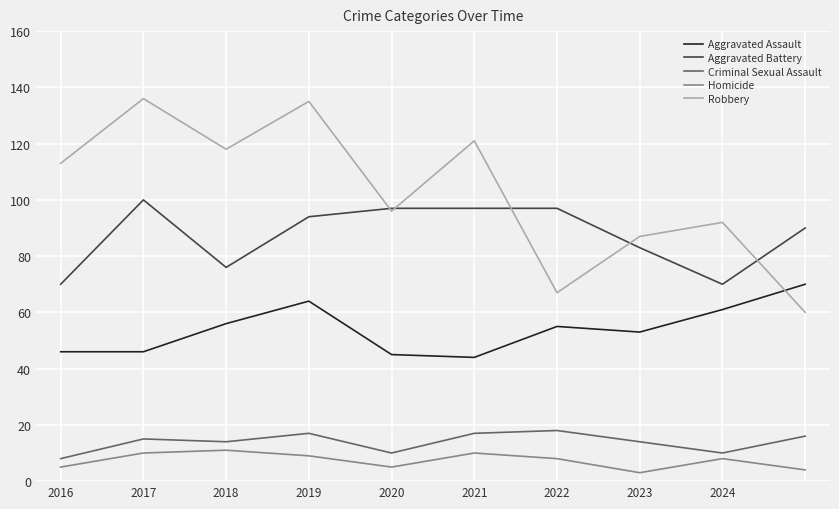

Reading left to right, what are all the values shown in this chart?

Aggravated Assault: 46	46	56	64	45	44	55	53	61	70
Aggravated Battery: 70	100	76	94	97	97	97	83	70	90
Criminal Sexual Assault: 8	15	14	17	10	17	18	14	10	16
Homicide: 5	10	11	9	5	10	8	3	8	4
Robbery: 113	136	118	135	96	121	67	87	92	60